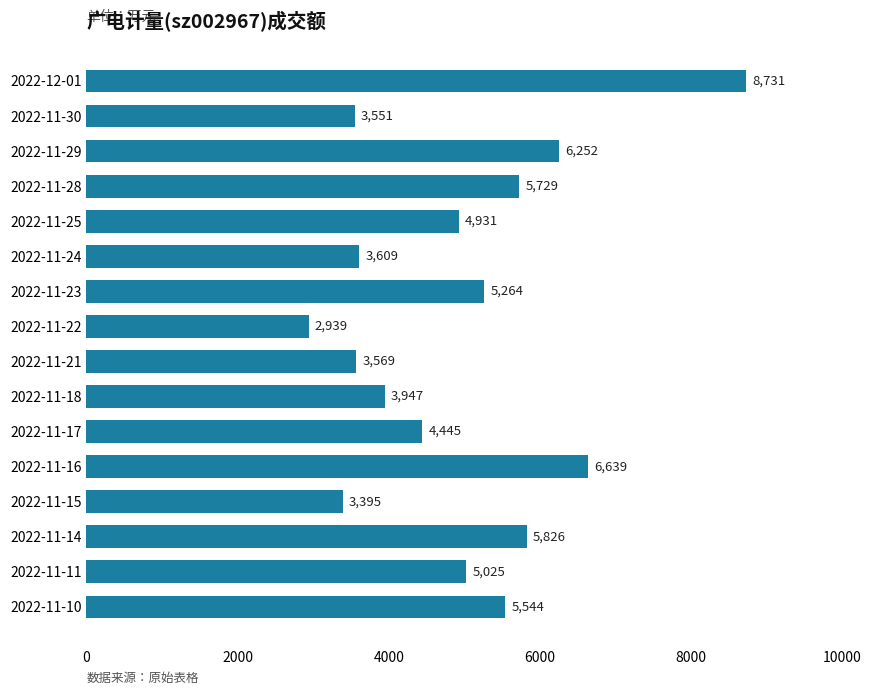

Between 2022-11-23 and 2022-12-01, which is larger?

2022-12-01